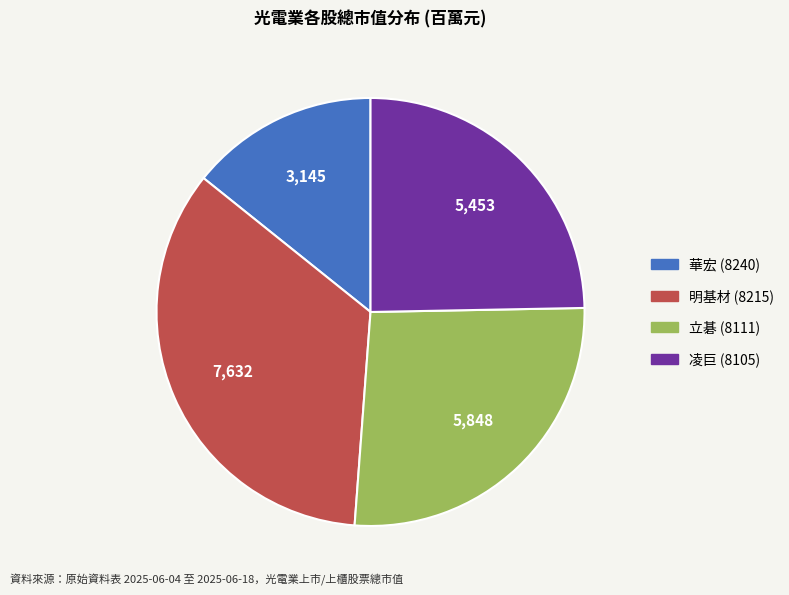

How many segments does this pie chart have?

4